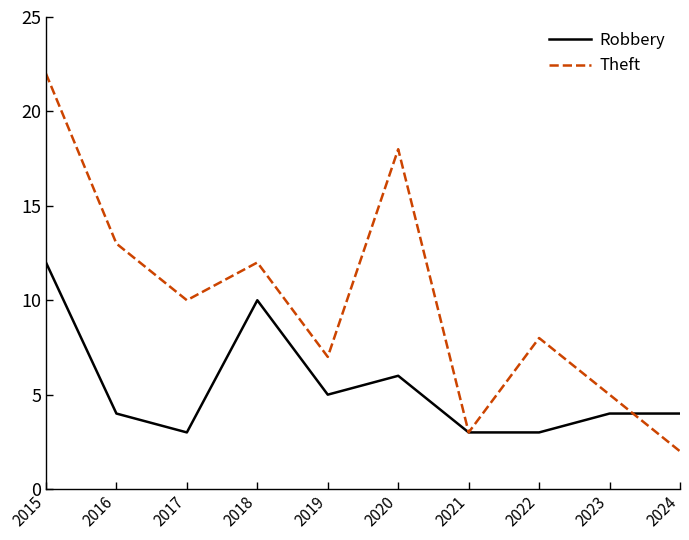

How many interior local valleys does the Theft series have?

3